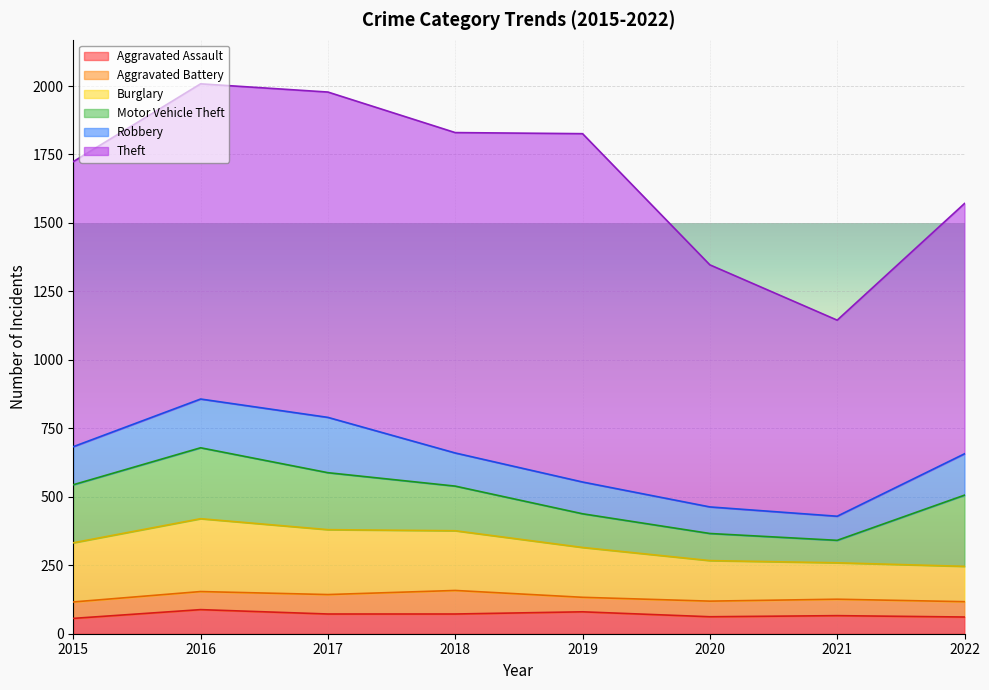

Is the value of Motor Vehicle Theft at 2018 greater than the value of Theft at 2015?

No